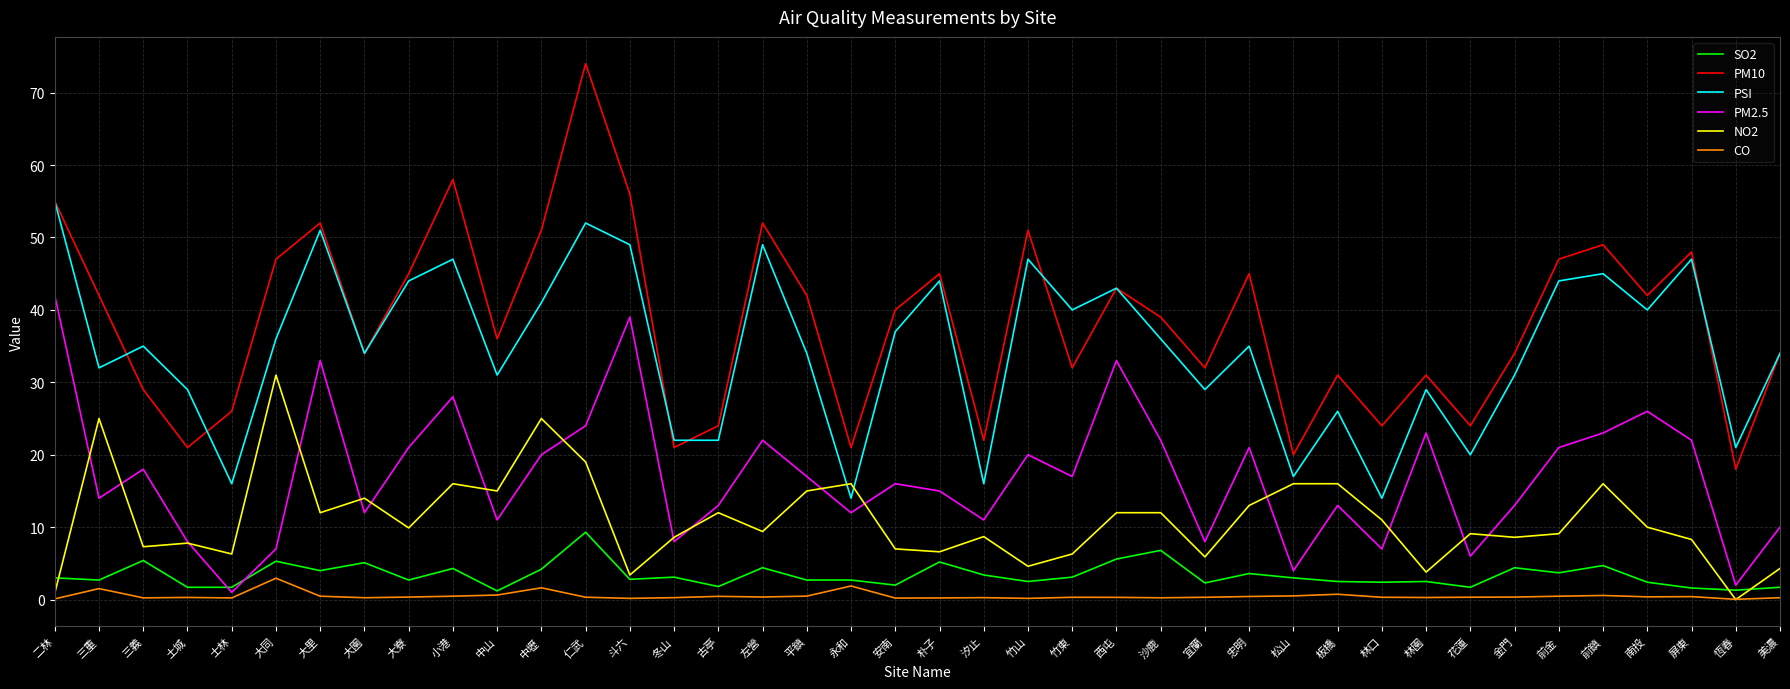

What are all the series names shown in the legend?

SO2, PM10, PSI, PM2.5, NO2, CO